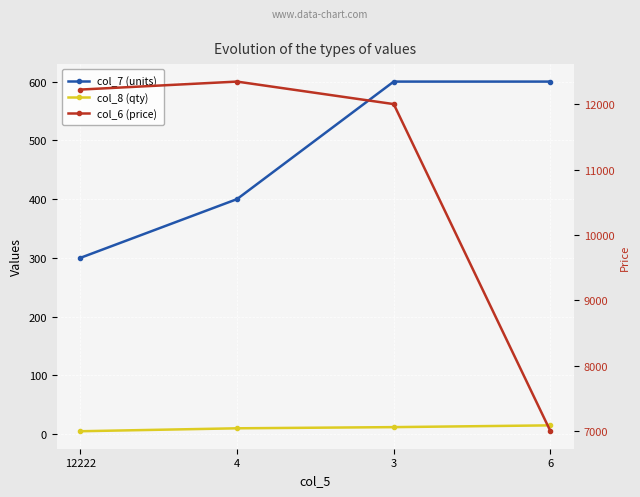

What is the label of the 1st point from the right?

6